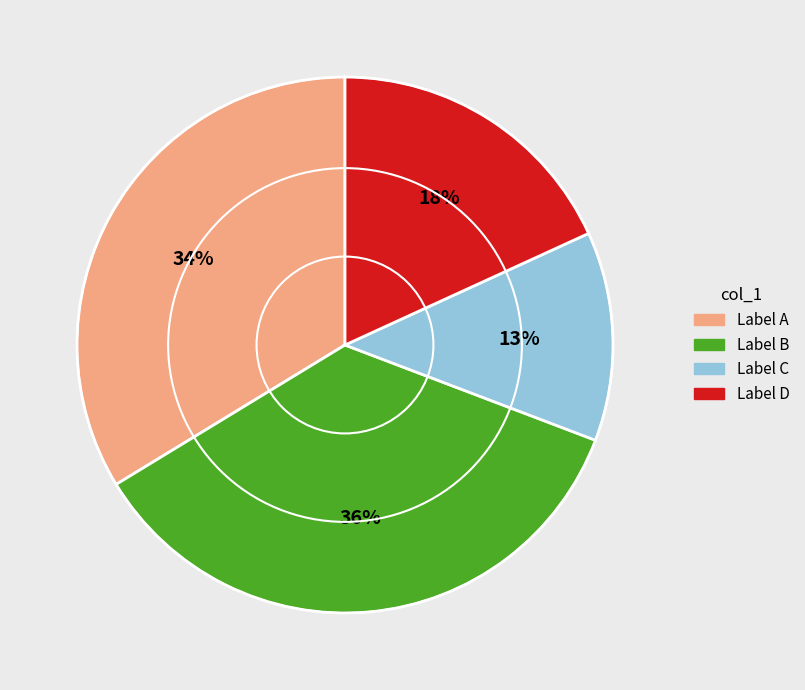

Which has a higher value, Label D or Label A?

Label A